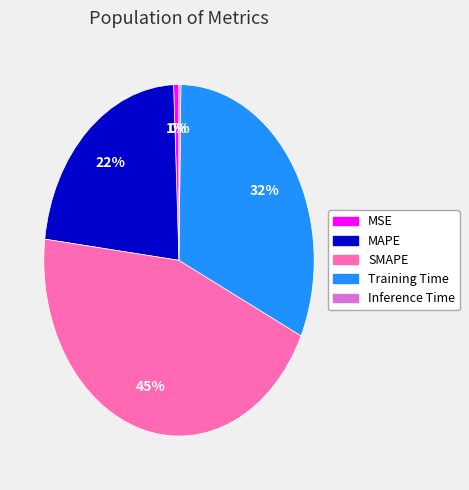

What is the largest slice in the pie chart?

SMAPE